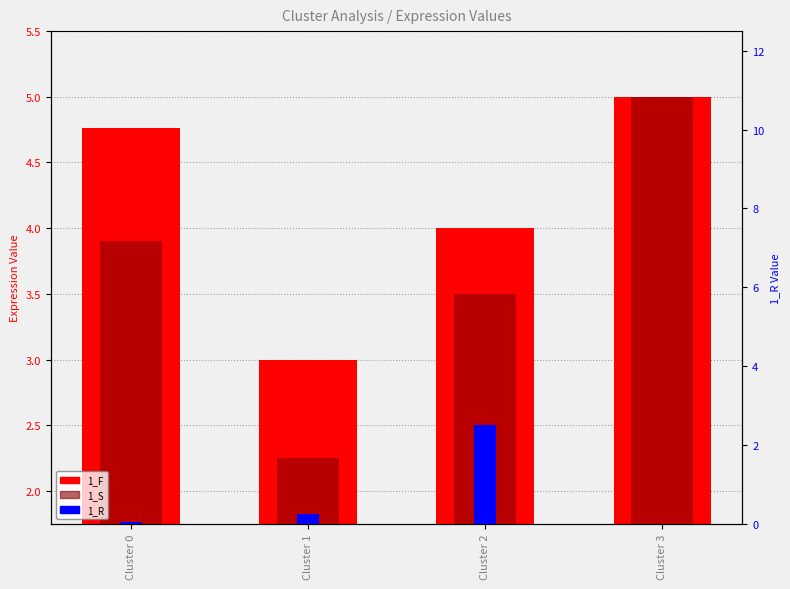

At which label does 1_S reach its minimum?

Cluster 1